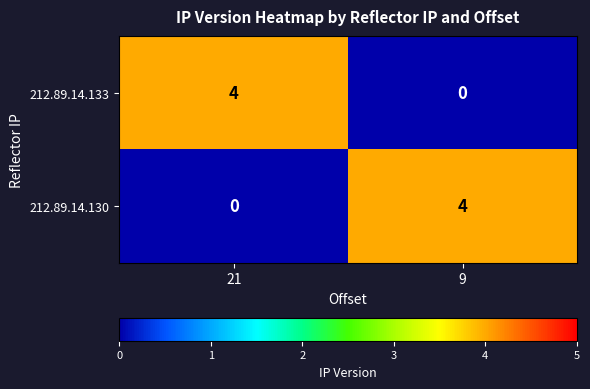

What is the difference between the 212.89.14.133 values at 9 and 21?

4